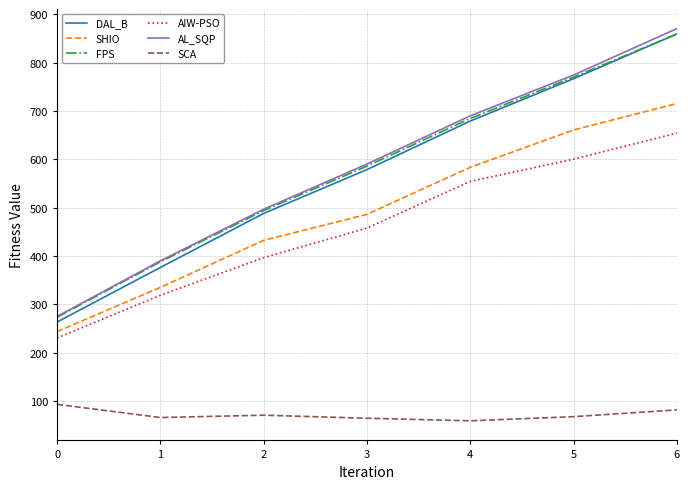

What are all the series names shown in the legend?

DAL_B, SHIO, FPS, AIW-PSO, AL_SQP, SCA